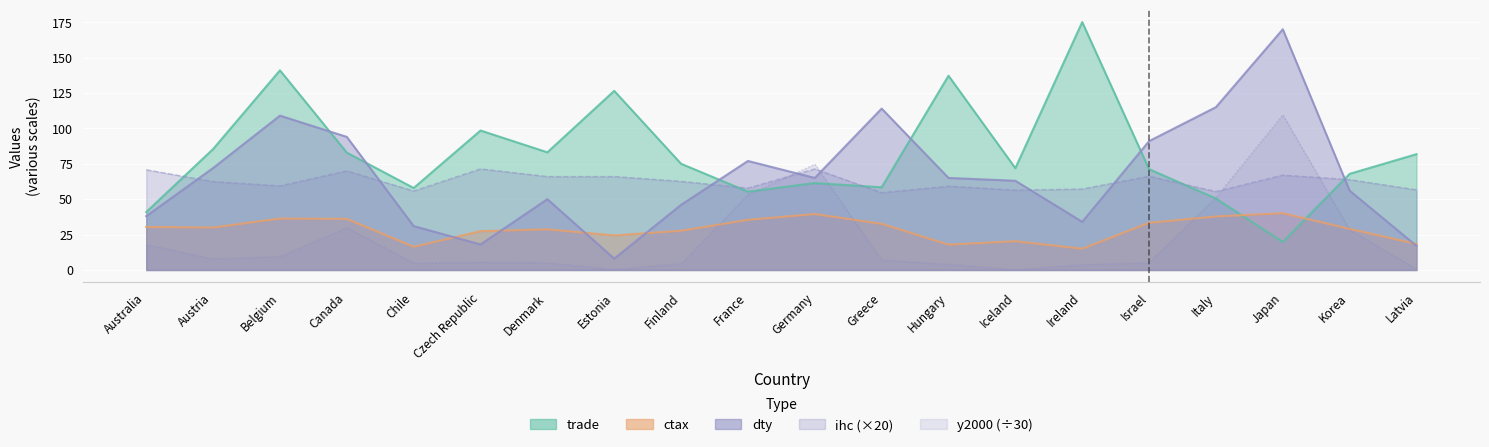

What are all the series names shown in the legend?

y2000, trade, ctax, ihc, dty